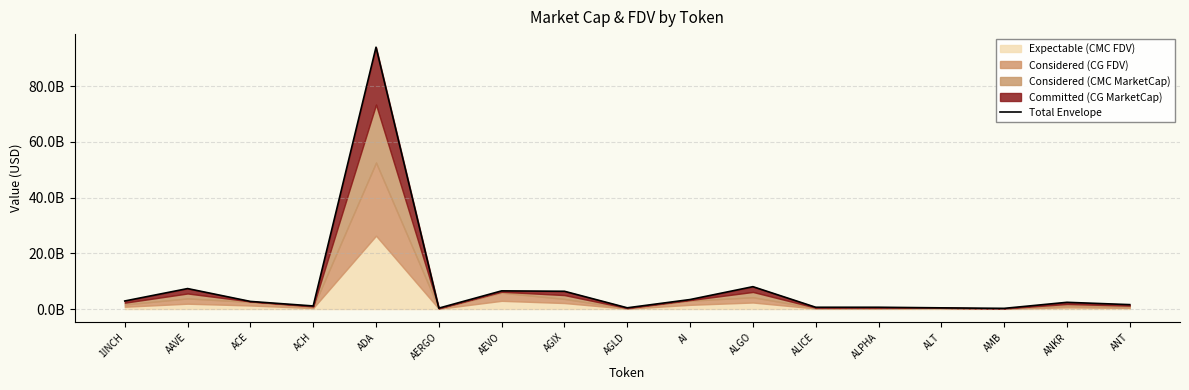

What is the average value?

8179203422